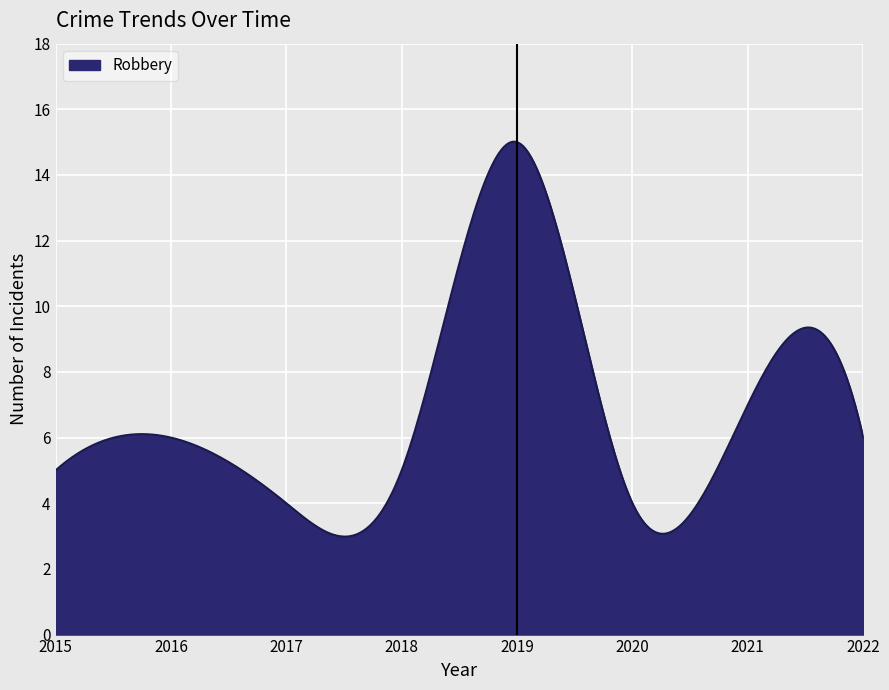

How many lines are shown in the chart?

1